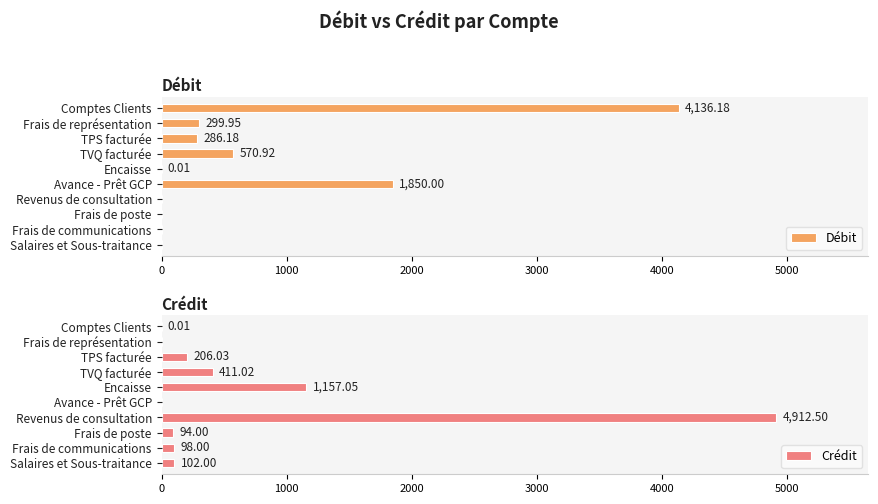

Which category has the highest value in the Débit series?

Comptes Clients